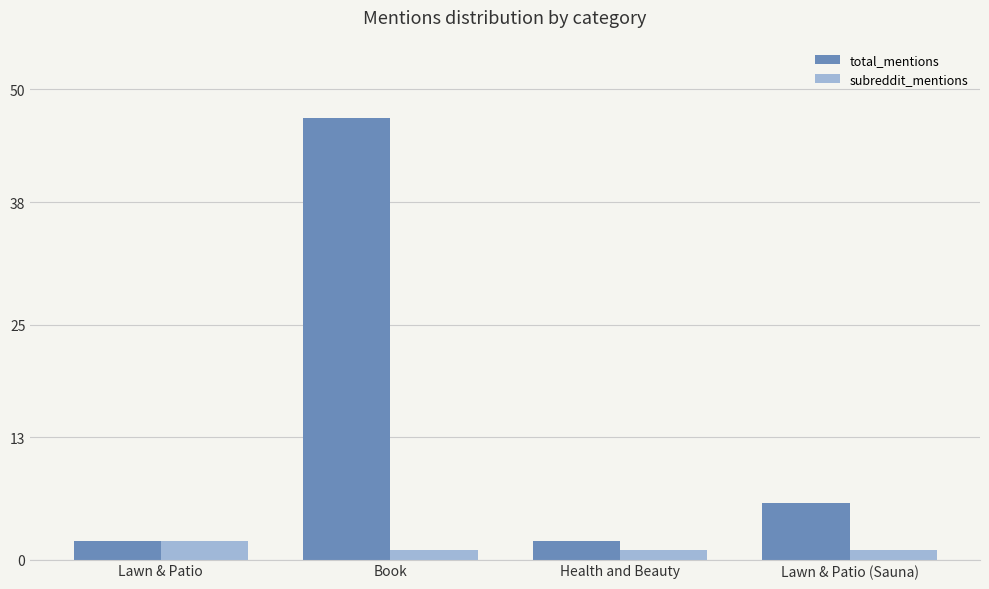

At which label is total_mentions closest to 24?

Lawn & Patio (Sauna)